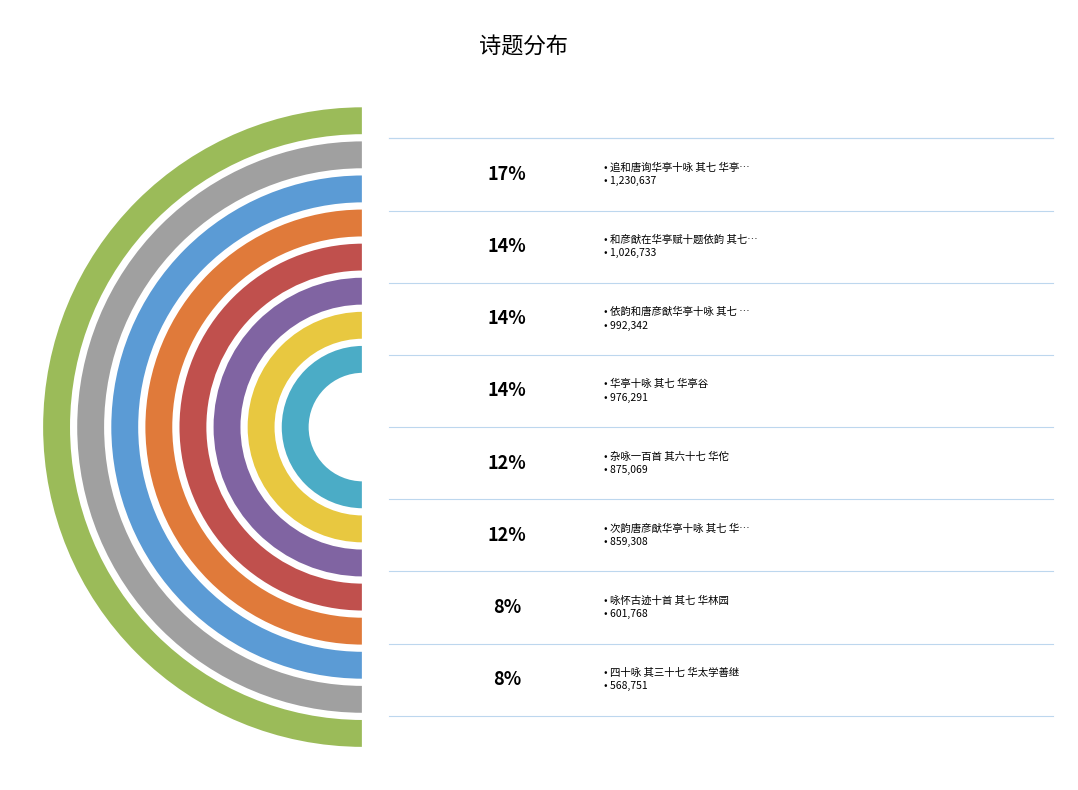

Is there a majority slice in this chart?

No